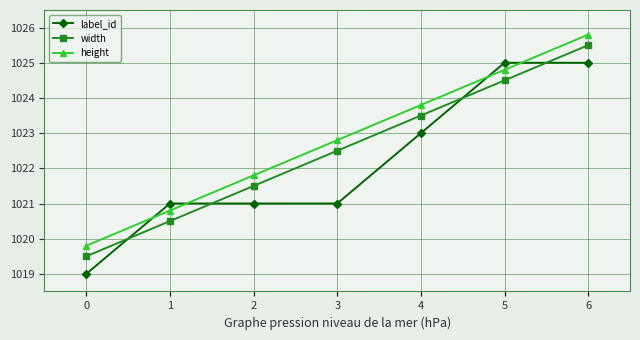

What is the spread (max minus min) of values at 1?

0.5